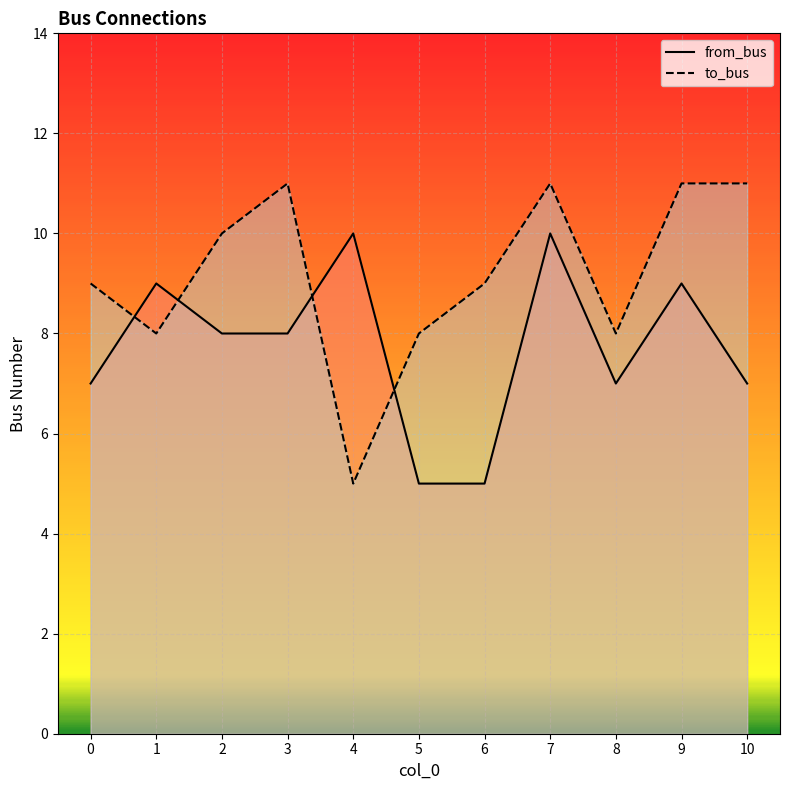

Rank the series by their average value, from lowest to highest.

from_bus, to_bus